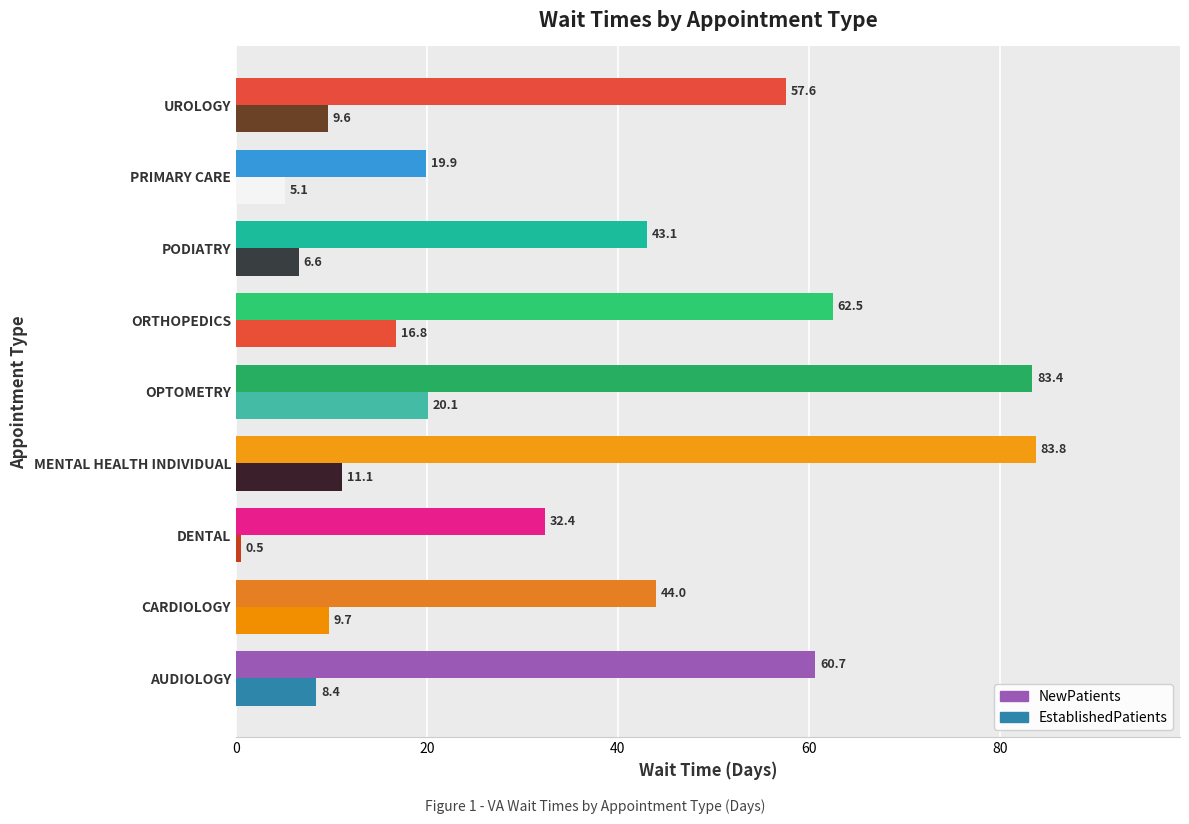

Where is EstablishedPatients nearest to the value 10?

CARDIOLOGY